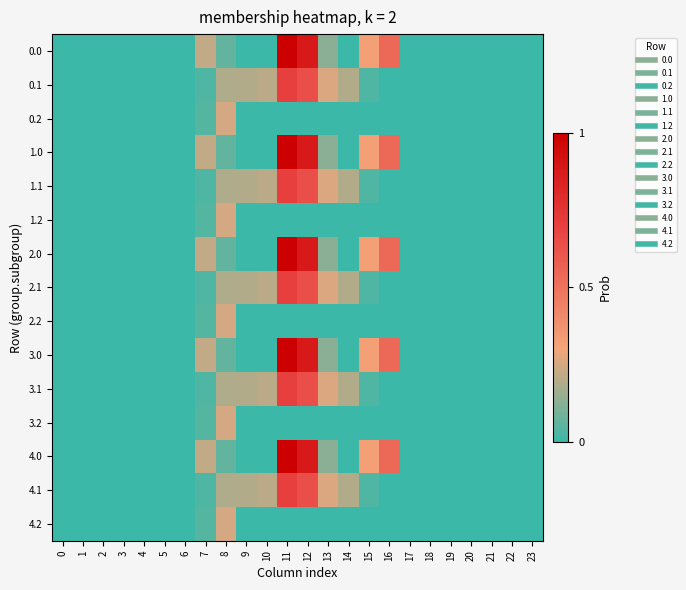

Rank the series at 0 from highest to lowest value.

row_0, row_1, row_2, row_3, row_4, row_5, row_6, row_7, row_8, row_9, row_10, row_11, row_12, row_13, row_14